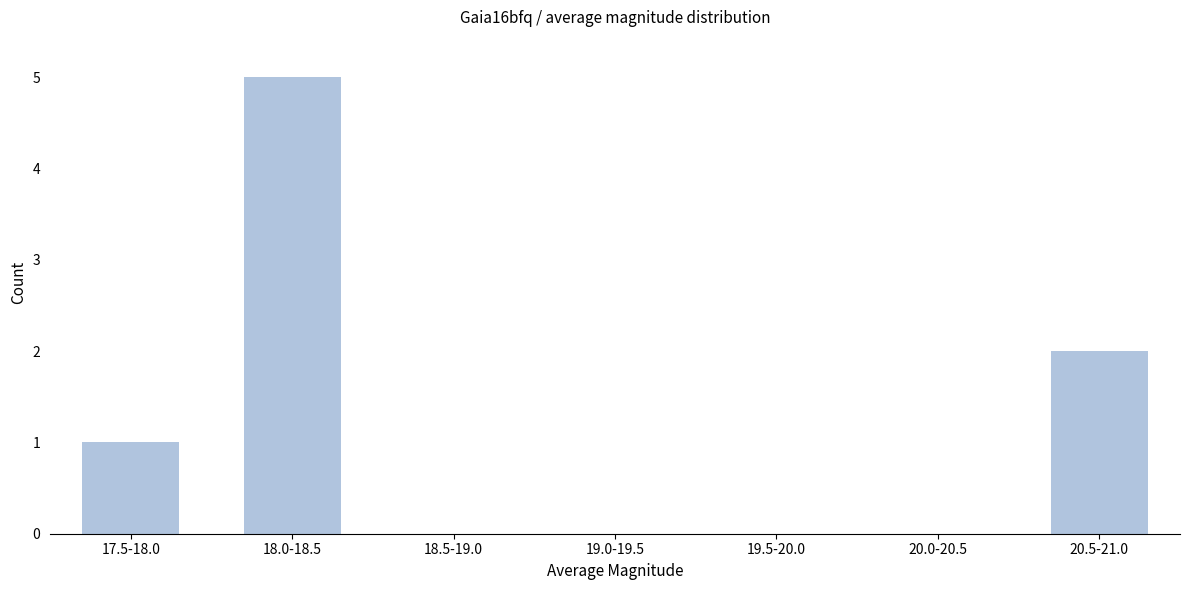

Reading right to left, extract all data points from this chart.

20.5-21.0=2	20.0-20.5=0	19.5-20.0=0	19.0-19.5=0	18.5-19.0=0	18.0-18.5=5	17.5-18.0=1